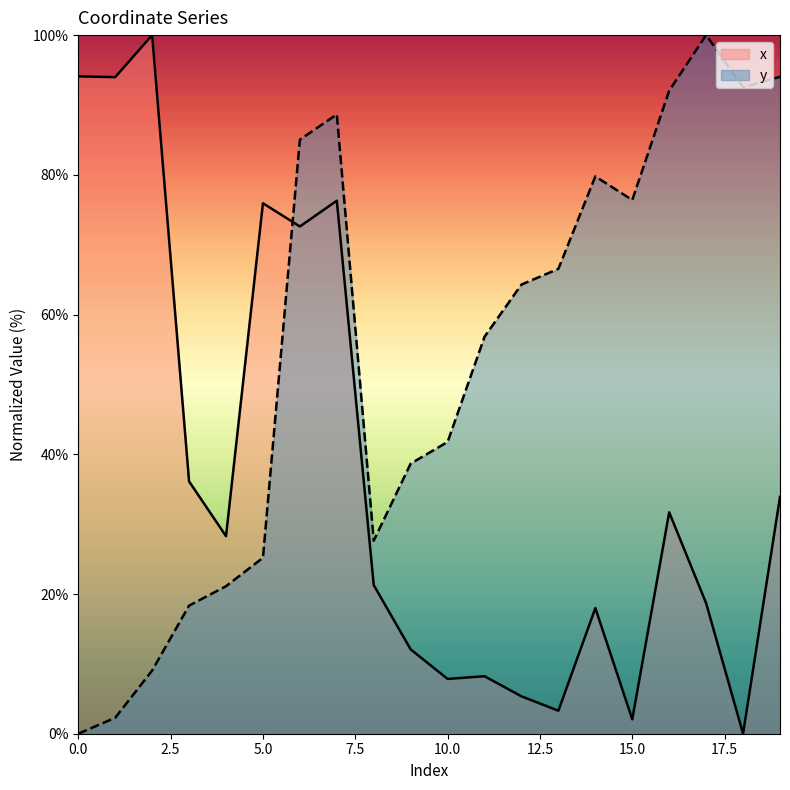

Where do y and x first cross each other?

5 and 6